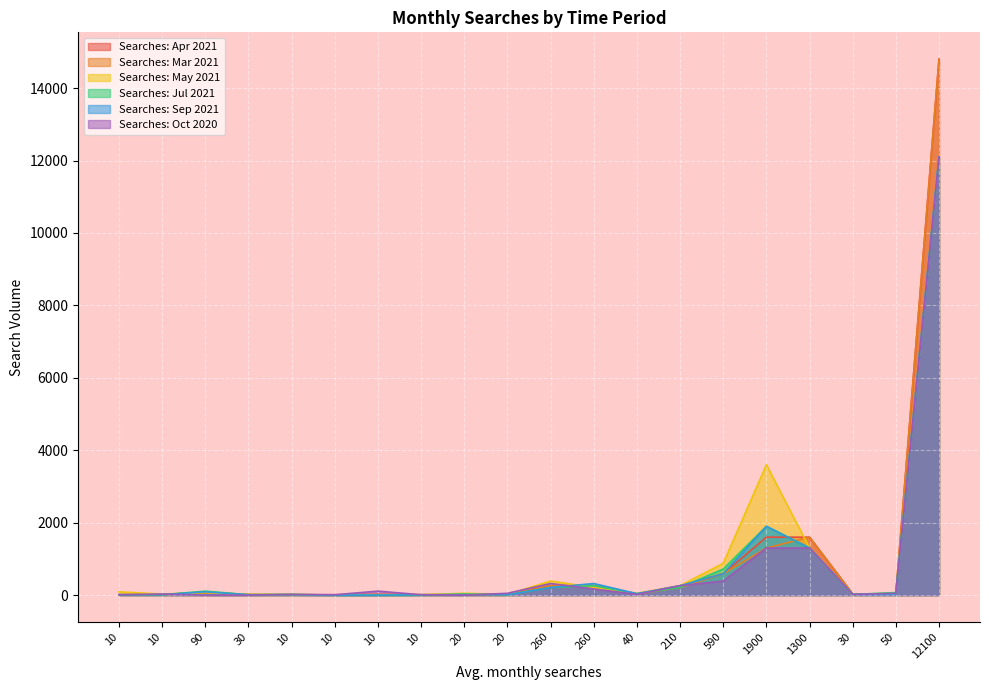

In Searches: Oct 2020, how many points are lower than both neighbors (excluding endpoints)?

4